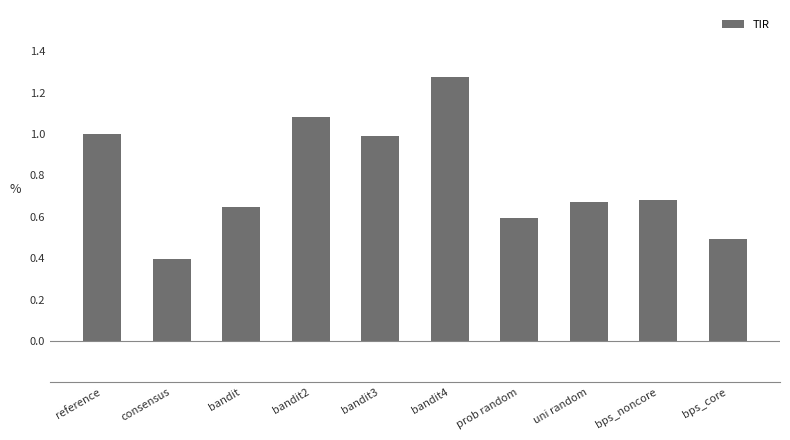

What position from the left is reference?

1